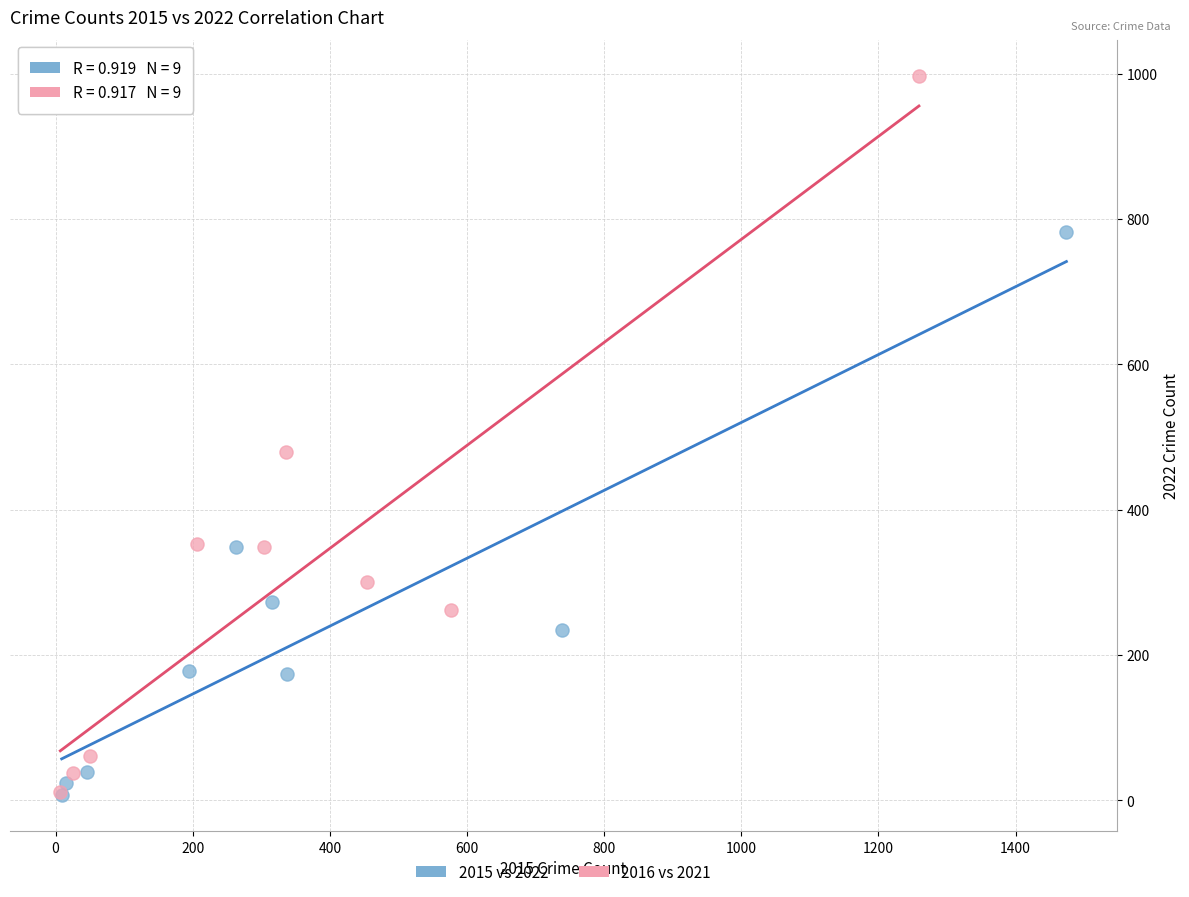

Which series reaches the maximum Y coordinate?

2016 vs 2021